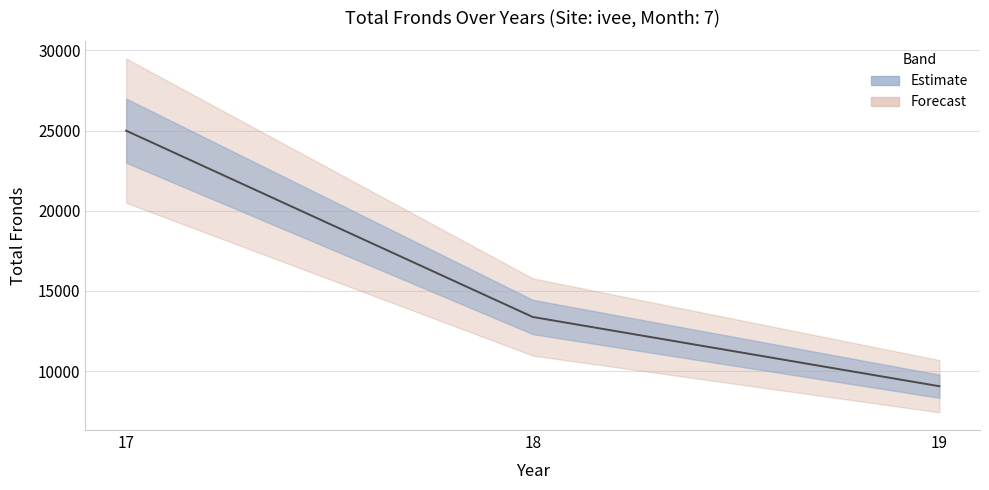

List the labels in order of value, smallest first.

19, 18, 17